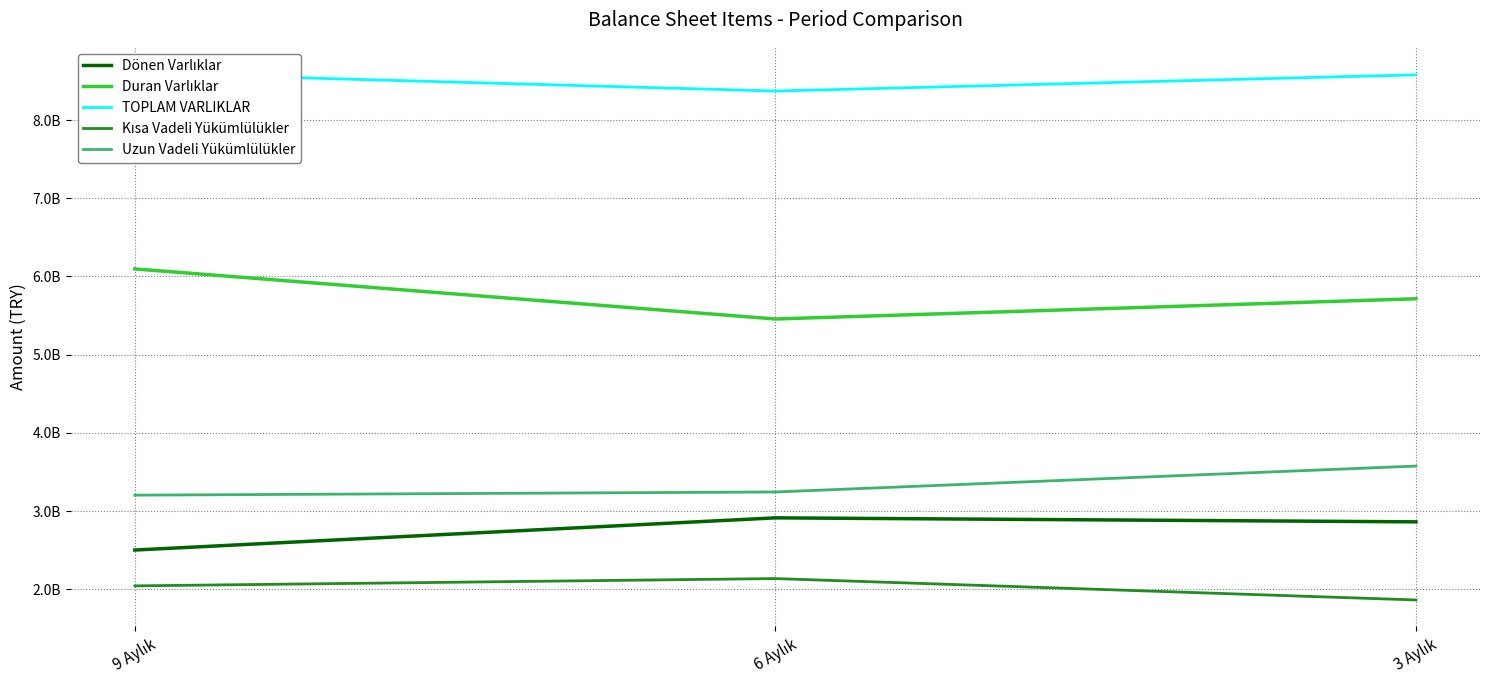

Rank the categories by Dönen Varlıklar value from highest to lowest.

6 Aylık, 3 Aylık, 9 Aylık